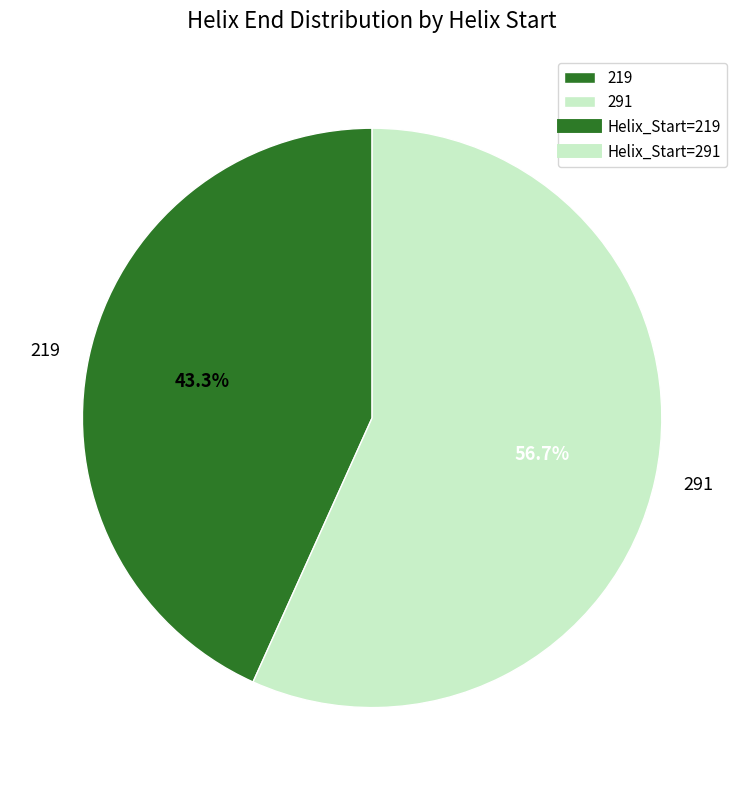

Does 219 represent more than half of the total?

No